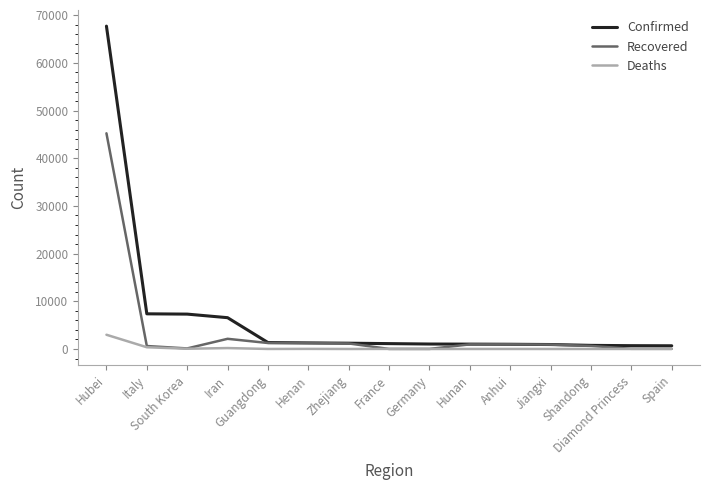

List the series in order of their overall mean, lowest first.

Deaths, Recovered, Confirmed